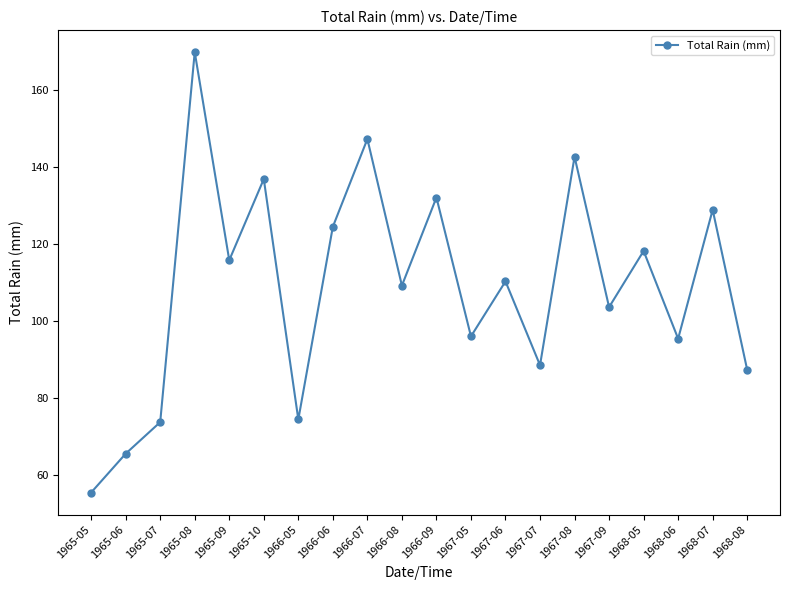

Between 1965-08 and 1967-07, which is larger?

1965-08